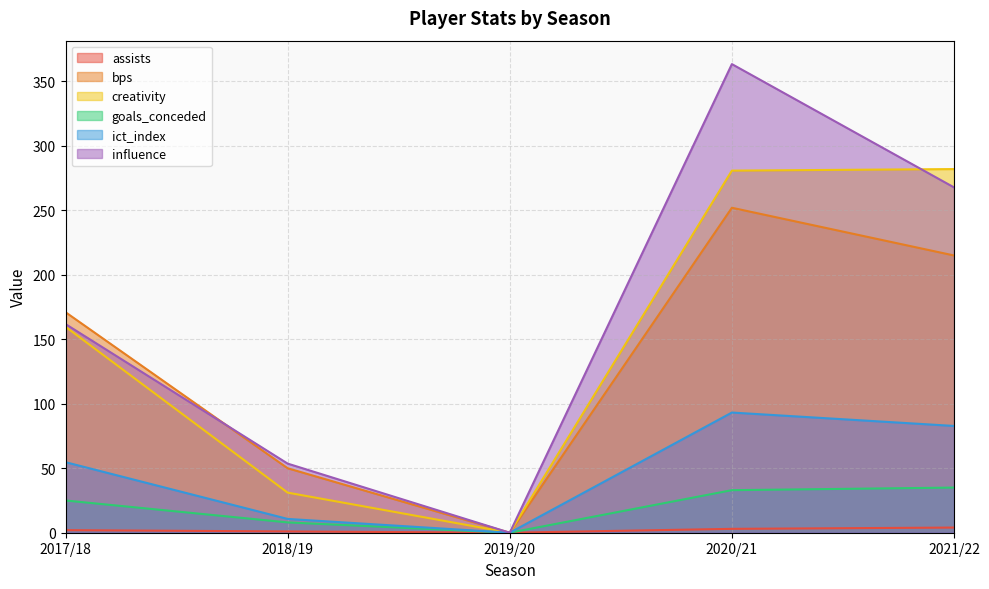

Reading right to left, extract all data points from this chart.

assists: 2021/22=4.0	2020/21=3.0	2019/20=0.0	2018/19=1.0	2017/18=2.0
bps: 2021/22=215.0	2020/21=252.0	2019/20=0.0	2018/19=50.0	2017/18=171.0
creativity: 2021/22=282.0	2020/21=280.8	2019/20=0.0	2018/19=31.1	2017/18=159.7
goals_conceded: 2021/22=35.0	2020/21=33.0	2019/20=0.0	2018/19=8.0	2017/18=25.0
ict_index: 2021/22=82.8	2020/21=93.2	2019/20=0.0	2018/19=10.7	2017/18=54.7
influence: 2021/22=267.8	2020/21=363.4	2019/20=0.0	2018/19=53.6	2017/18=161.8